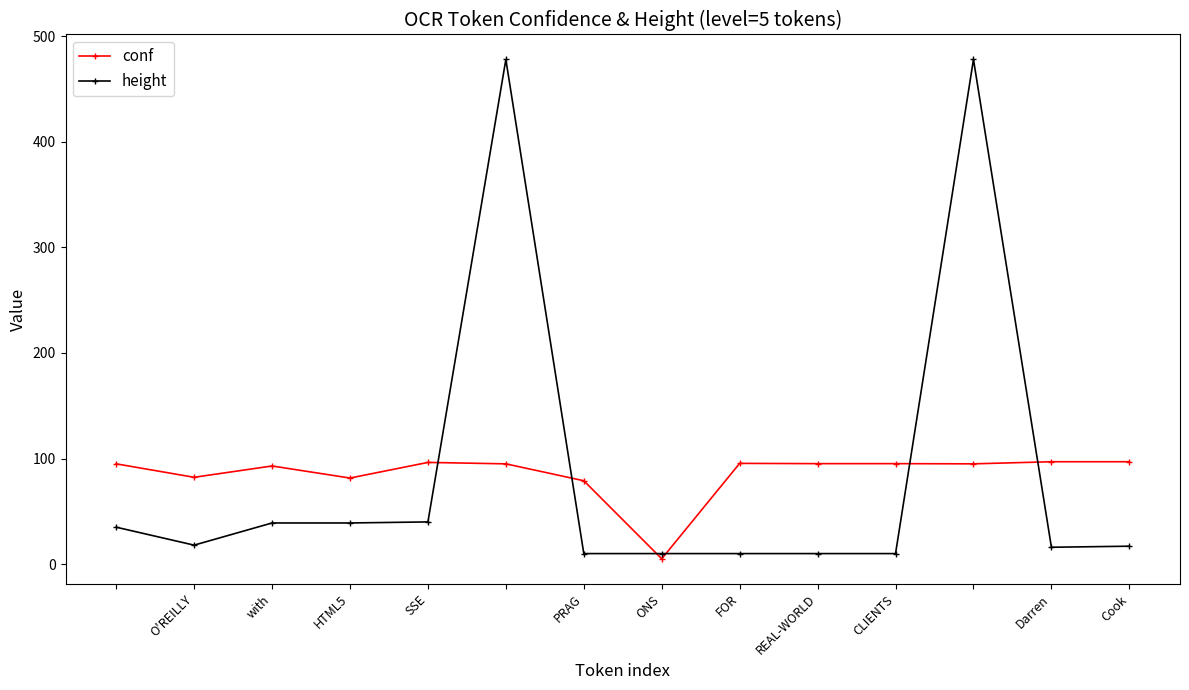

List the series in order of their peak value, lowest first.

conf, height